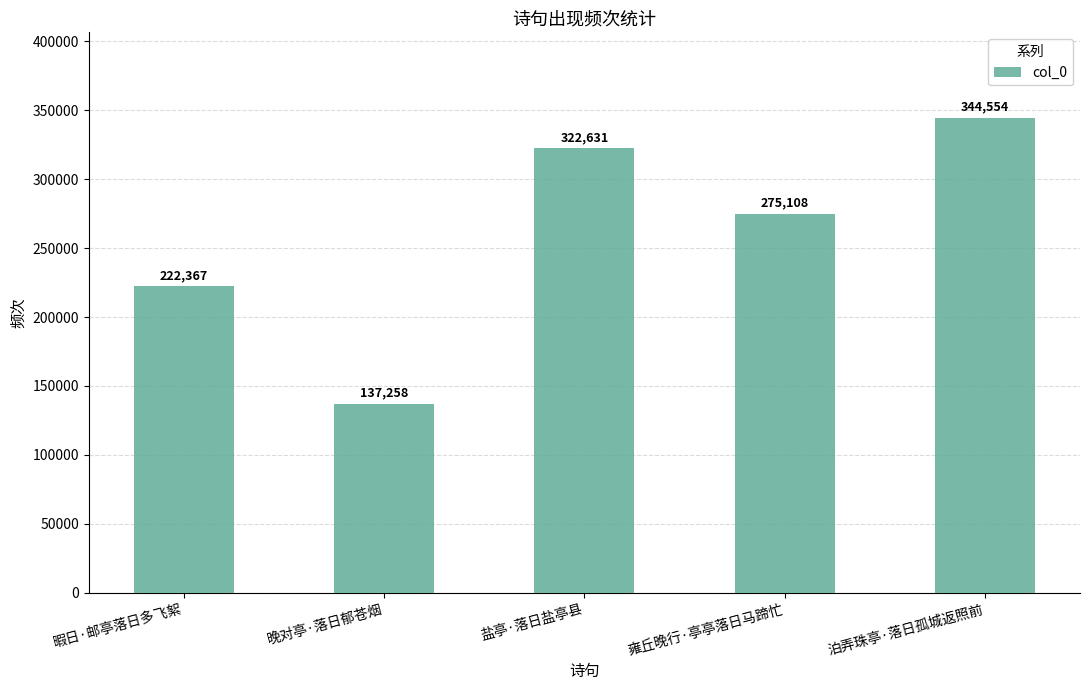

What is the difference between the maximum and minimum values?

207296